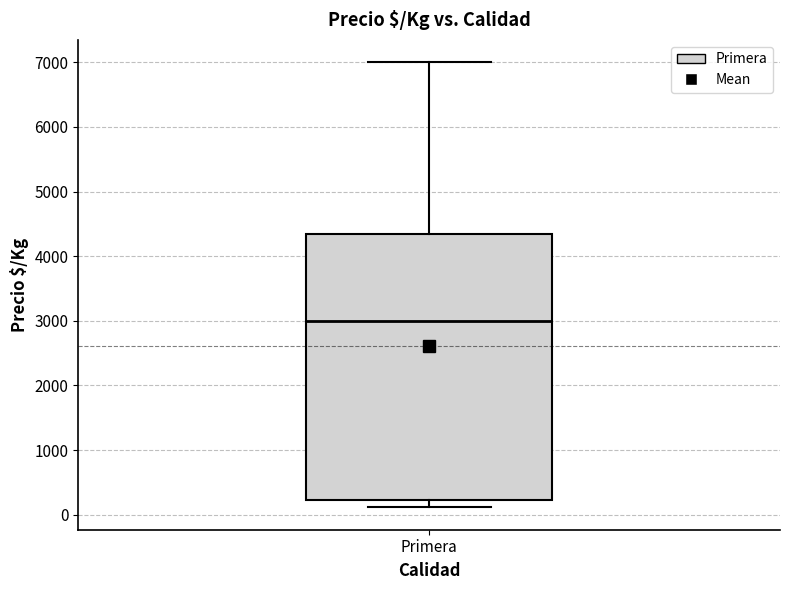

Where does the upper whisker of the box for Primera end on the y-axis? The values are not printed on the chart, so give them approximately, as read against the axis.

7000